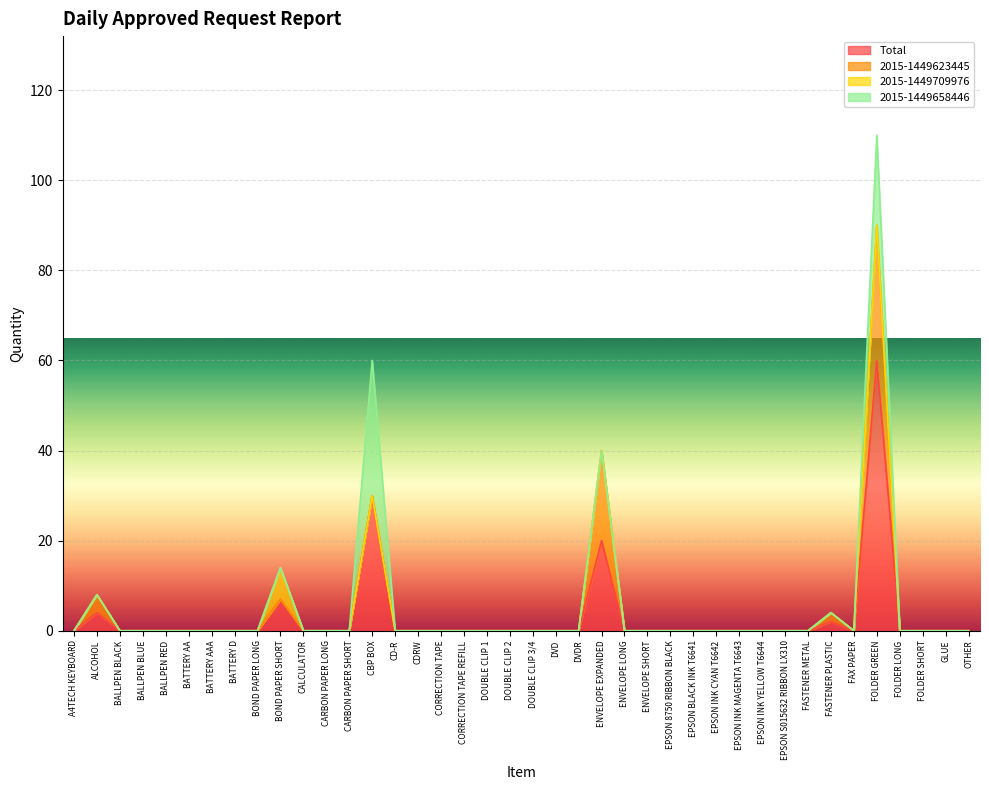

Reading left to right, extract all data points from this chart.

Total: 0	4	0	0	0	0	0	0	0	7	0	0	0	30	0	0	0	0	0	0	0	0	0	20	0	0	0	0	0	0	0	0	0	2	0	60	0	0	0	0
2015-1449623445: 0	4	0	0	0	0	0	0	0	0	0	0	0	0	0	0	0	0	0	0	0	0	0	20	0	0	0	0	0	0	0	0	0	2	0	30	0	0	0	0
2015-1449709976: 0	0	0	0	0	0	0	0	0	7	0	0	0	0	0	0	0	0	0	0	0	0	0	0	0	0	0	0	0	0	0	0	0	0	0	0	0	0	0	0
2015-1449658446: 0	0	0	0	0	0	0	0	0	0	0	0	0	30	0	0	0	0	0	0	0	0	0	0	0	0	0	0	0	0	0	0	0	0	0	20	0	0	0	0